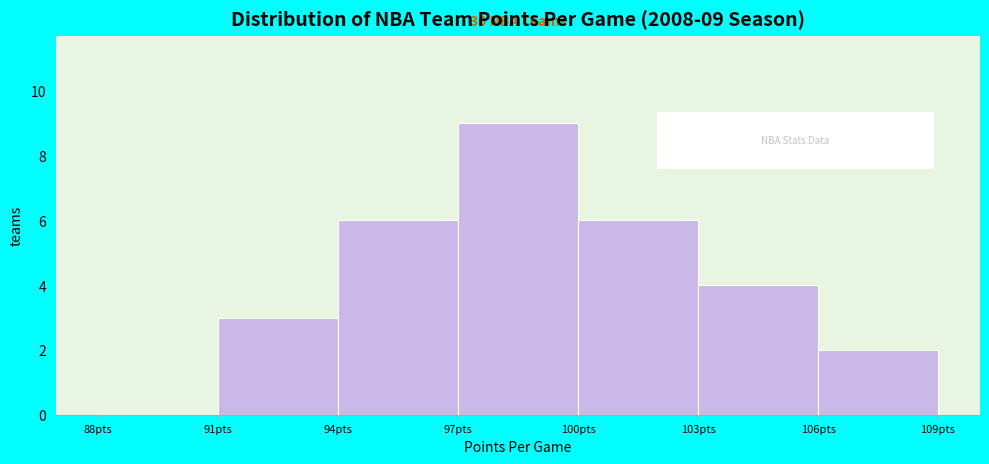

Over which range of the x-axis is the bar tallest?

97 to 100